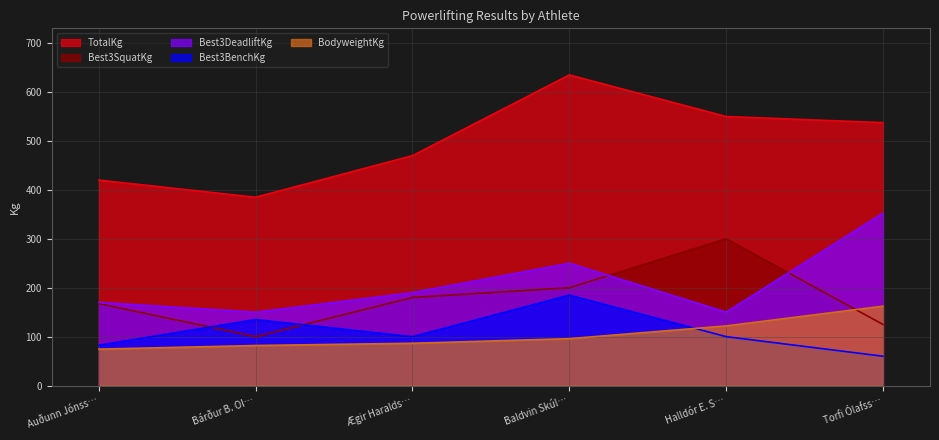

What is the difference between the second highest and minimum values in the TotalKg series?

165.0